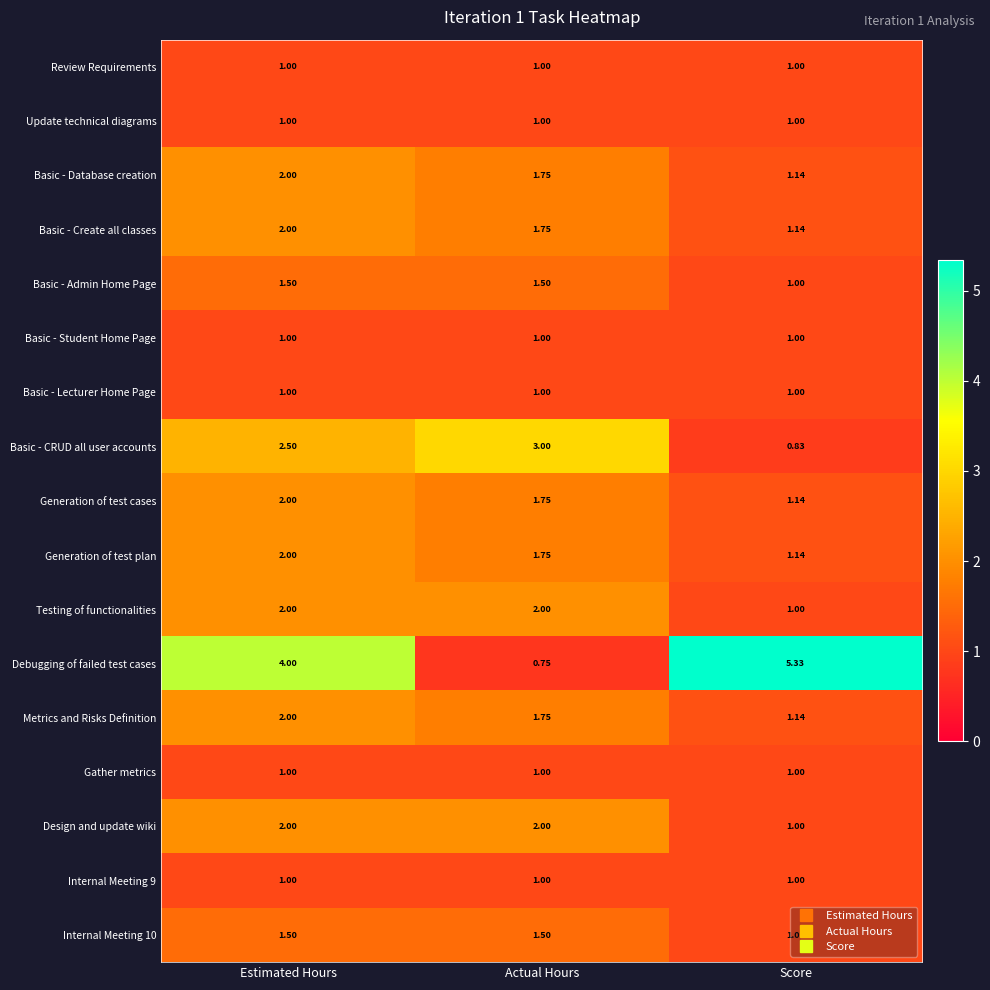

Which category has the lowest value across all series?

Actual Hours